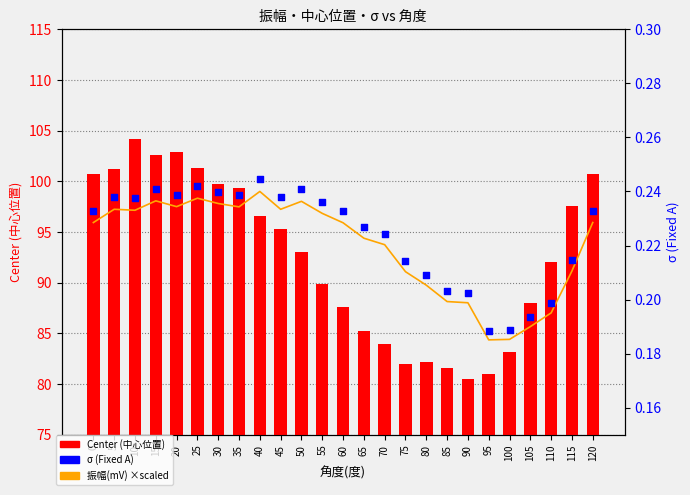

Which series has the widest spread of Y values?

Center